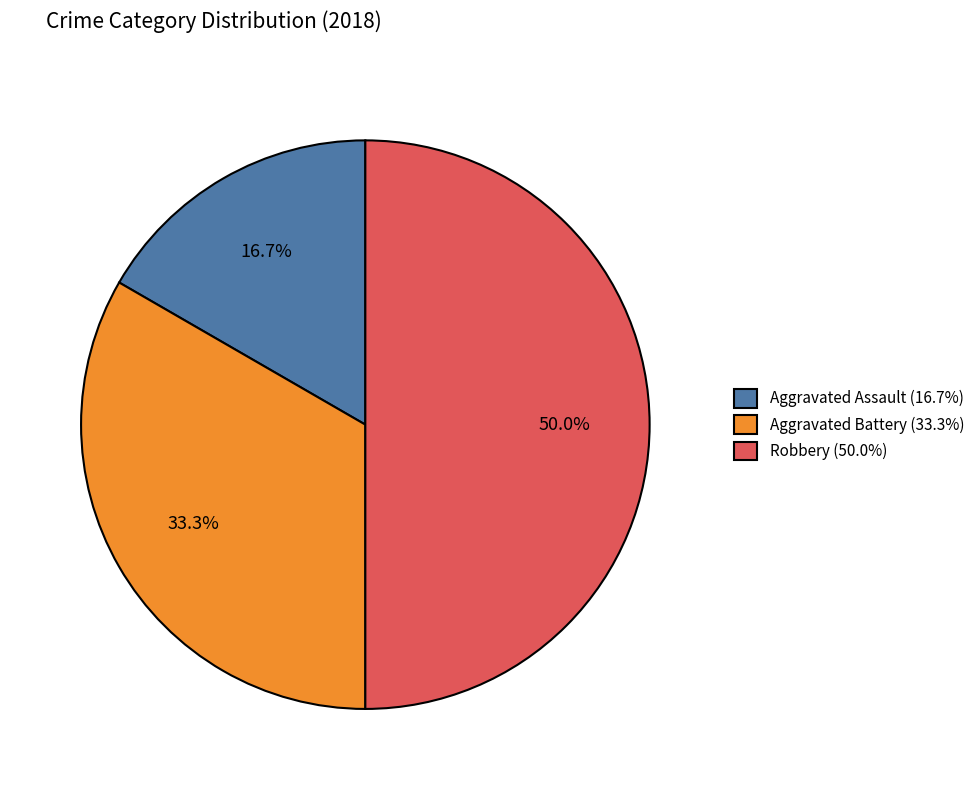

True or false: Aggravated Assault accounts for 17% of the total.

True